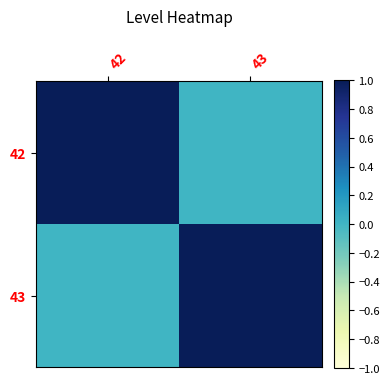

Reading left to right, transcribe all the data shown in this chart.

42: 42=1	43=0
43: 42=0	43=1